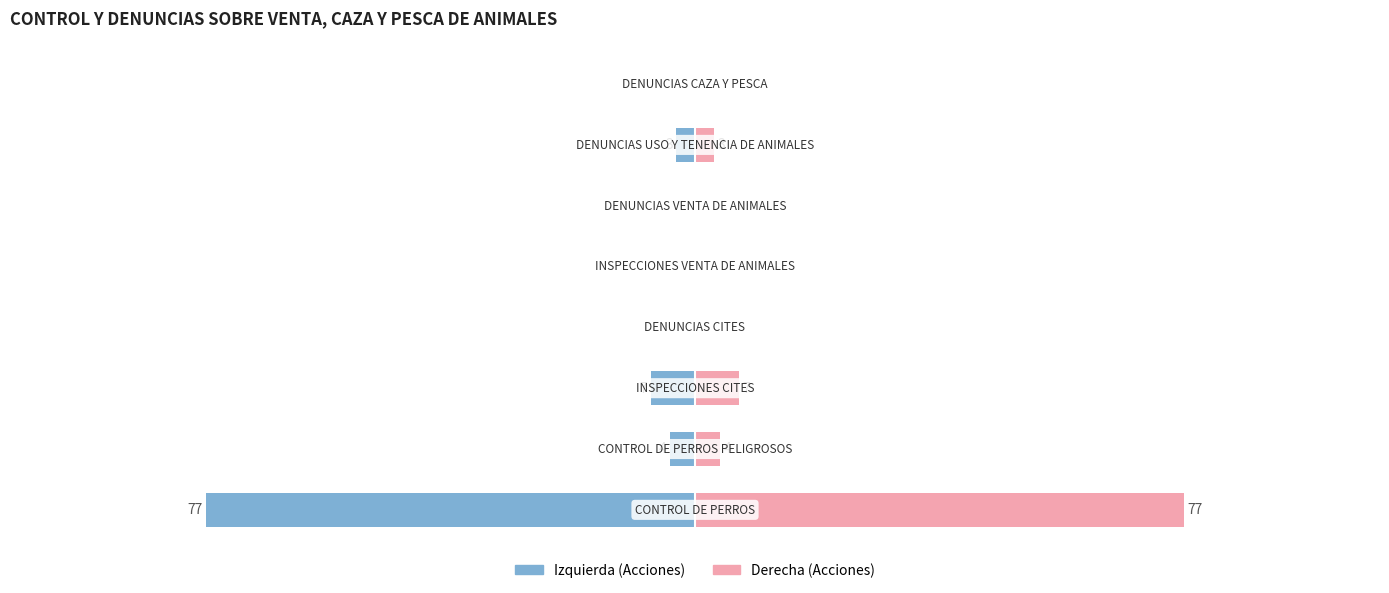

What is the maximum value for ACCIONES (derecha)?

77